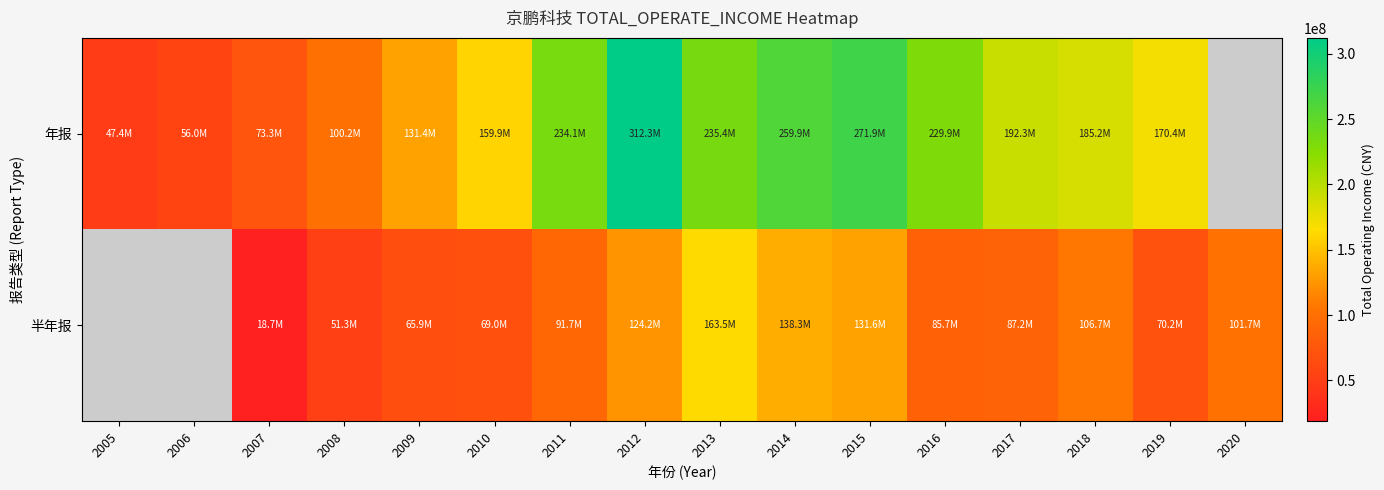

How many categories are shown in the chart?

16